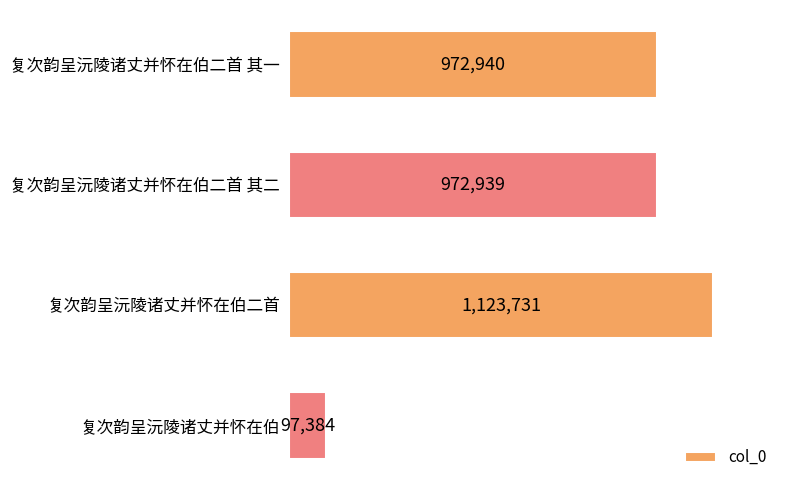

Rank the categories by value from lowest to highest.

复次韵呈沅陵诸丈并怀在伯, 复次韵呈沅陵诸丈并怀在伯二首 其二, 复次韵呈沅陵诸丈并怀在伯二首 其一, 复次韵呈沅陵诸丈并怀在伯二首